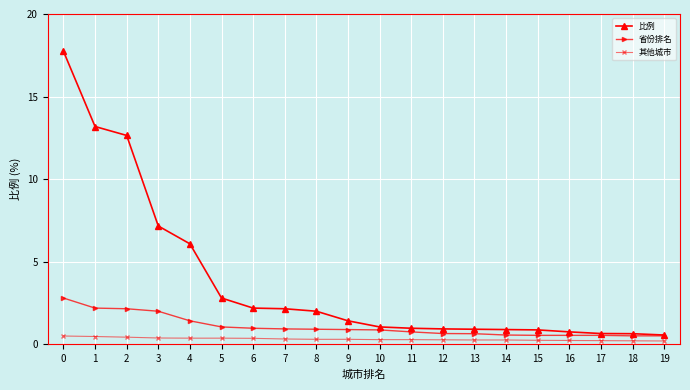

The 比例 series shows 1.4 at 6. True or false?

False